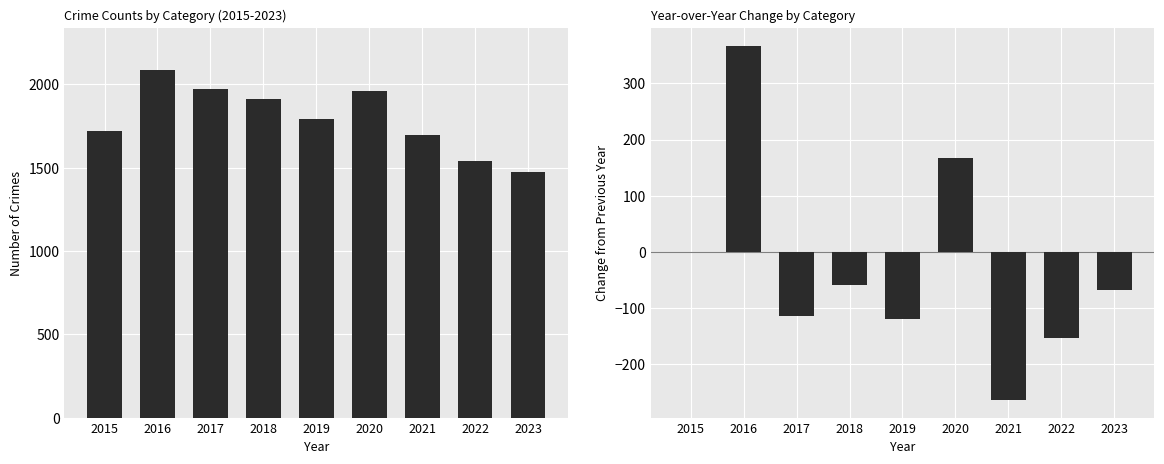

At which category is the sum across all series the highest?

2016